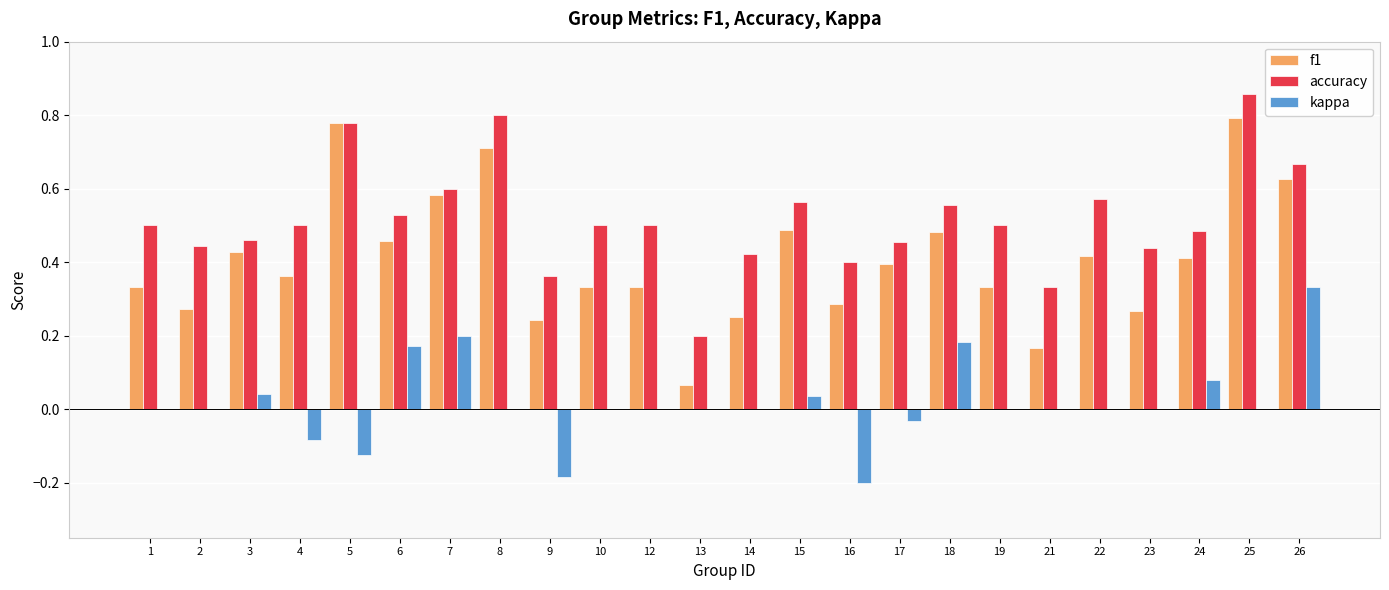

The accuracy series shows 0.5 at 6. True or false?

True